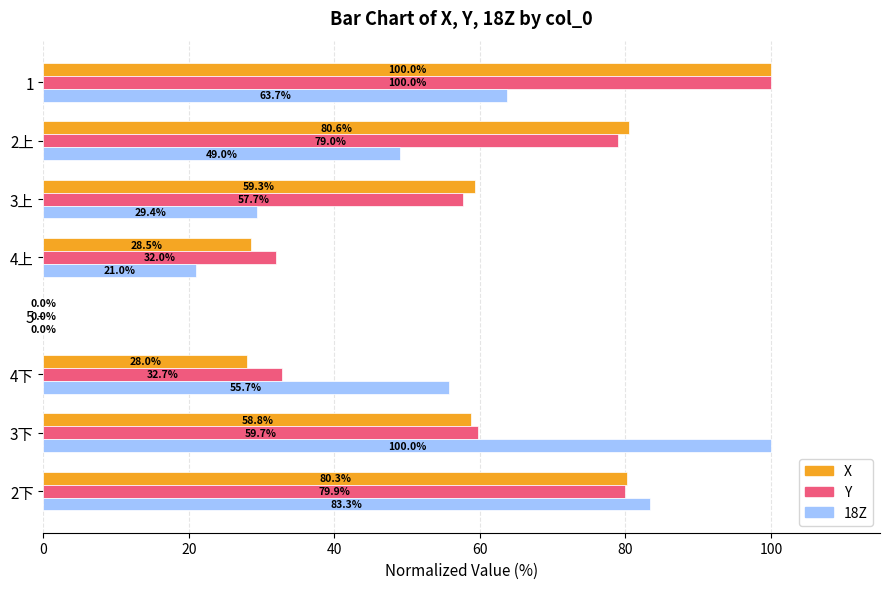

What is the sum of the 18Z values at 4上 and 4下?

76.7